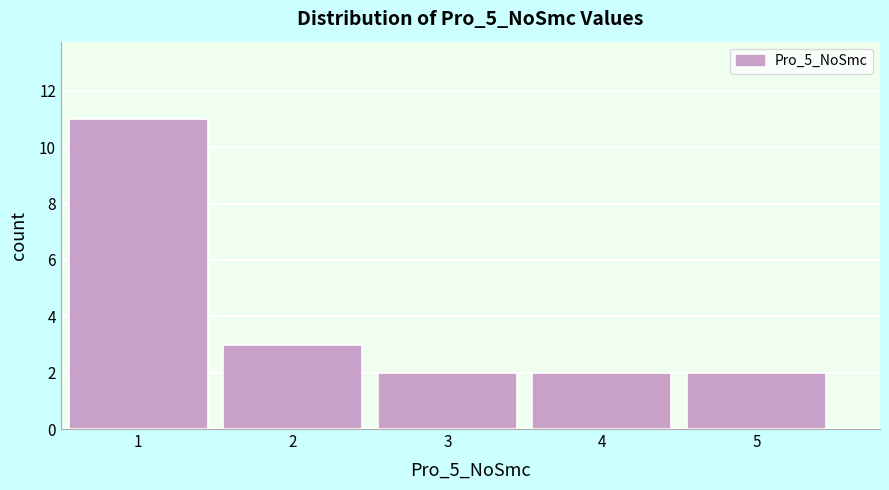

Over which range of the x-axis is the bar tallest?

0.5 to 1.5